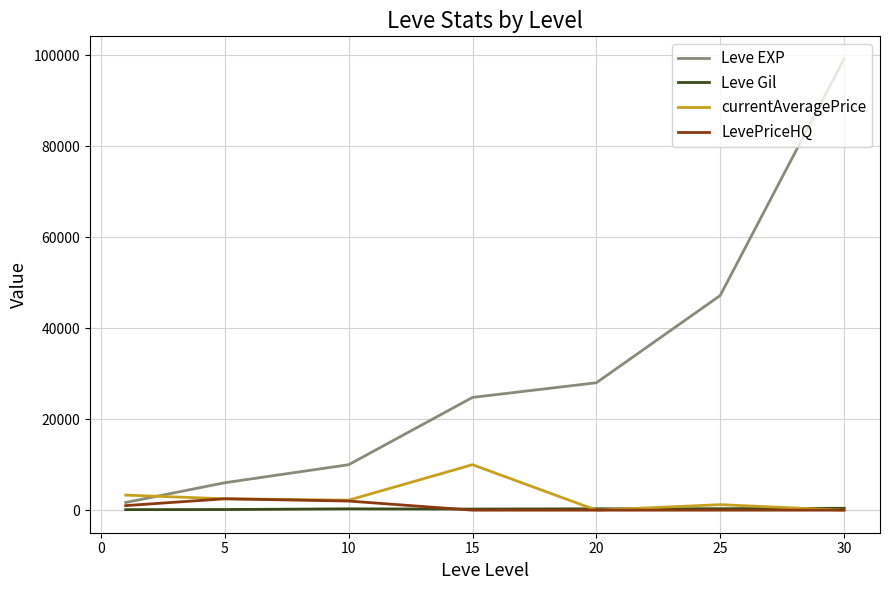

What is the highest value of the LevePriceHQ series?

2500